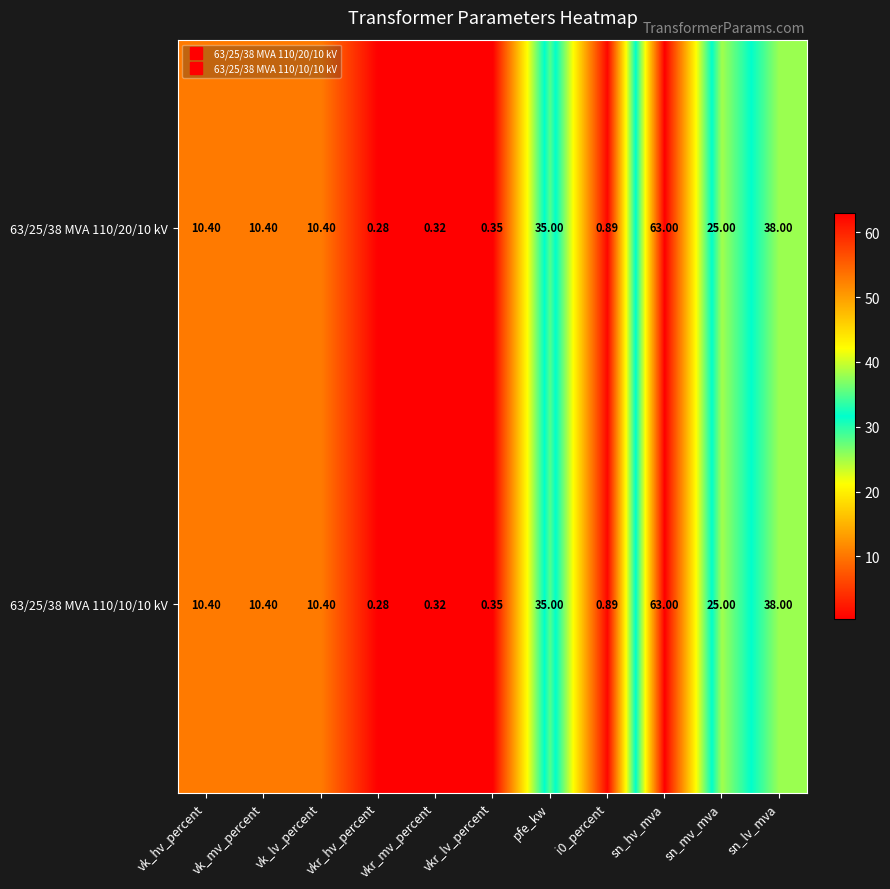

Is the value of 63/25/38 MVA 110/20/10 kV at pfe_kw greater than the value of 63/25/38 MVA 110/10/10 kV at vkr_lv_percent?

Yes